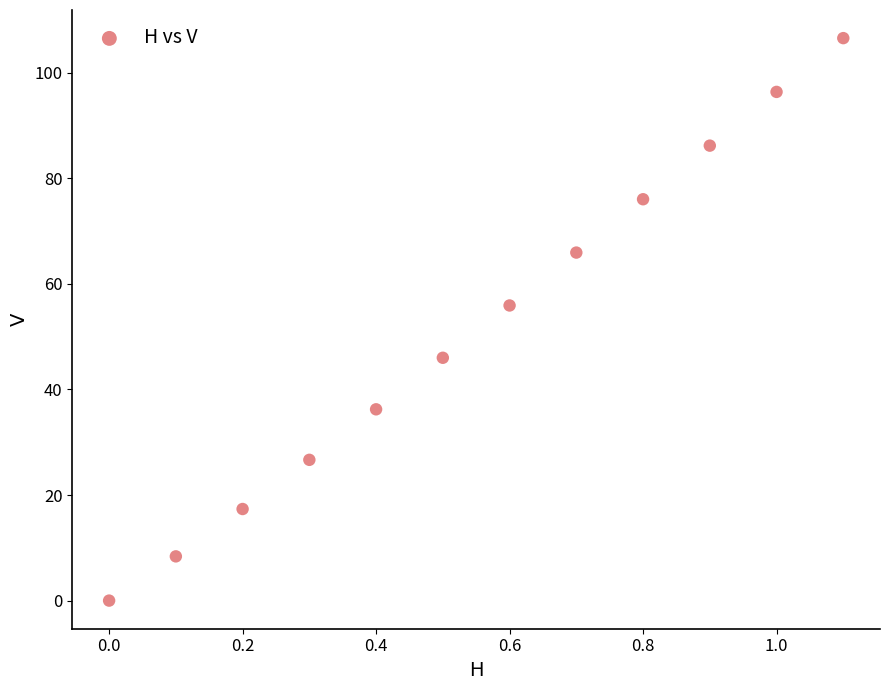

What Y value in the scatter plot is closest to 53?

55.9